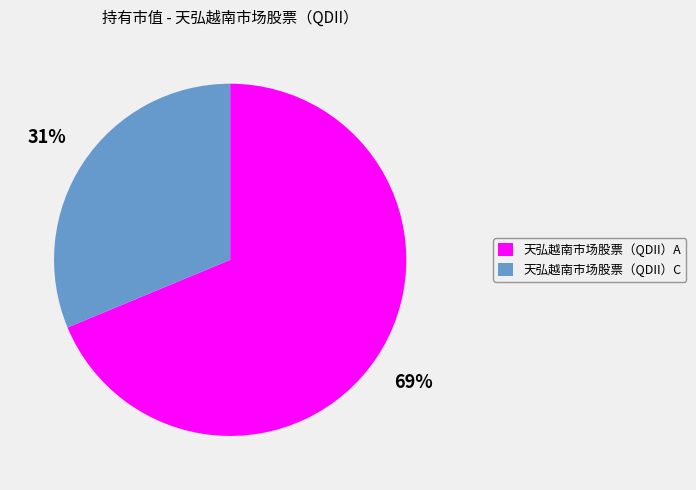

Do 天弘越南市场股票（QDII）C and 天弘越南市场股票（QDII）A together represent more than half of the pie?

Yes